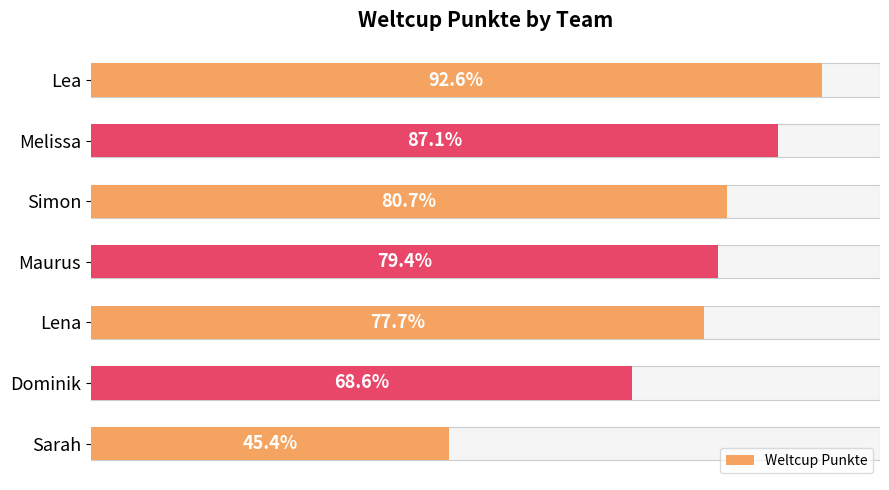

Reading left to right, transcribe all the data shown in this chart.

3677	3459	3203	3155	3087	2725	1804